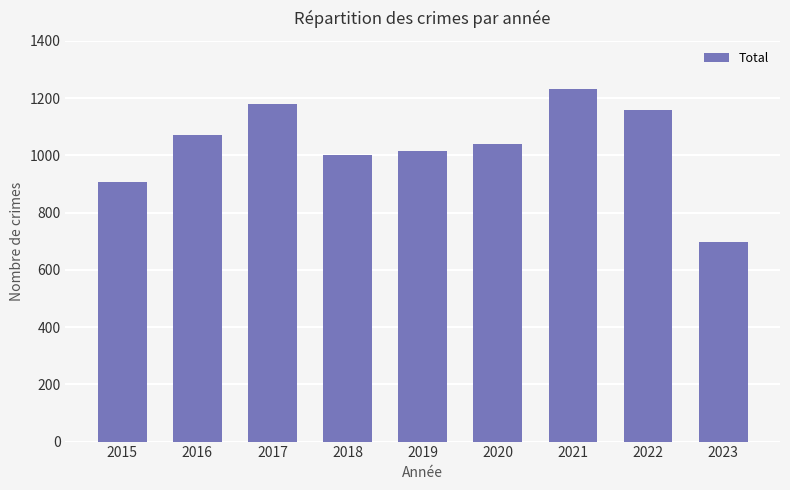

True or false: the data shows 1497 at 2019.

False